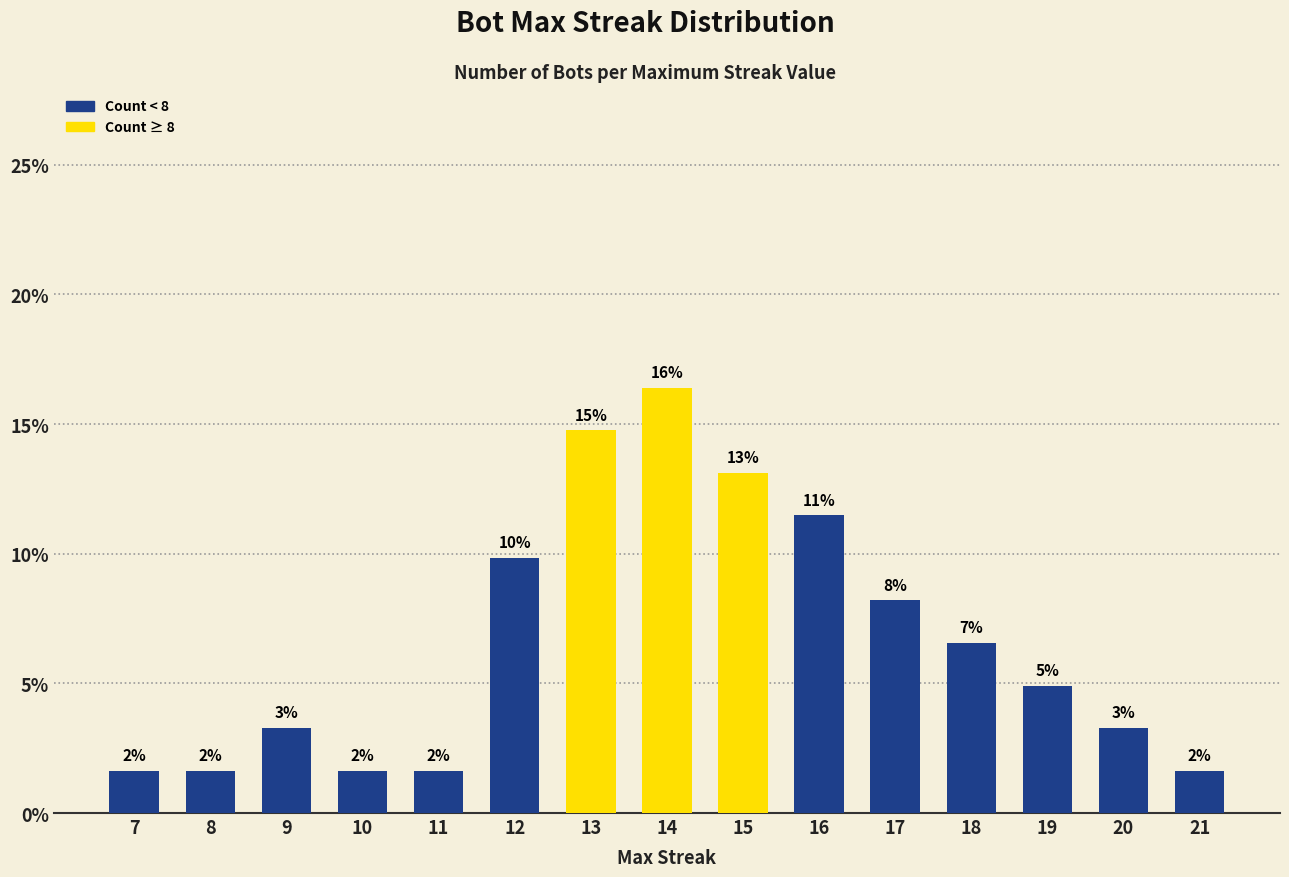

How many bars are there in total?

15